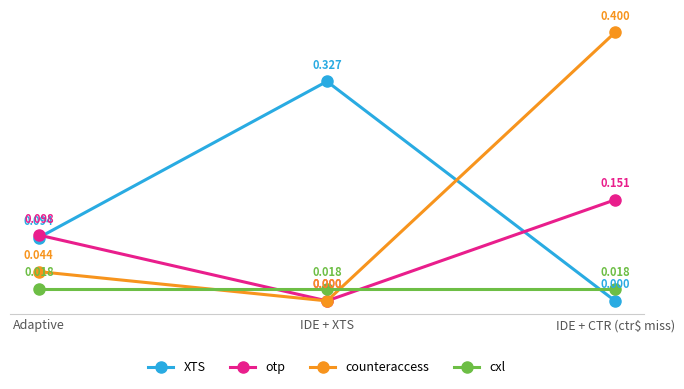

Between IDE + XTS and IDE + CTR (ctr$ miss), which series saw the biggest shift?

counteraccess